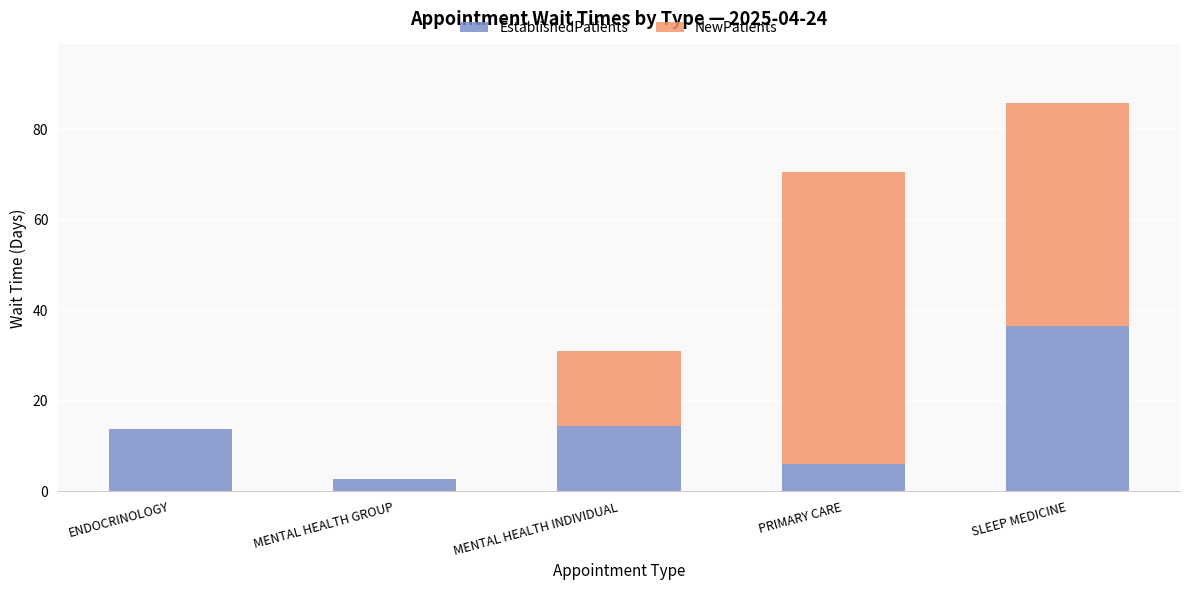

What value does the EstablishedPatients series have at MENTAL HEALTH GROUP?

2.8